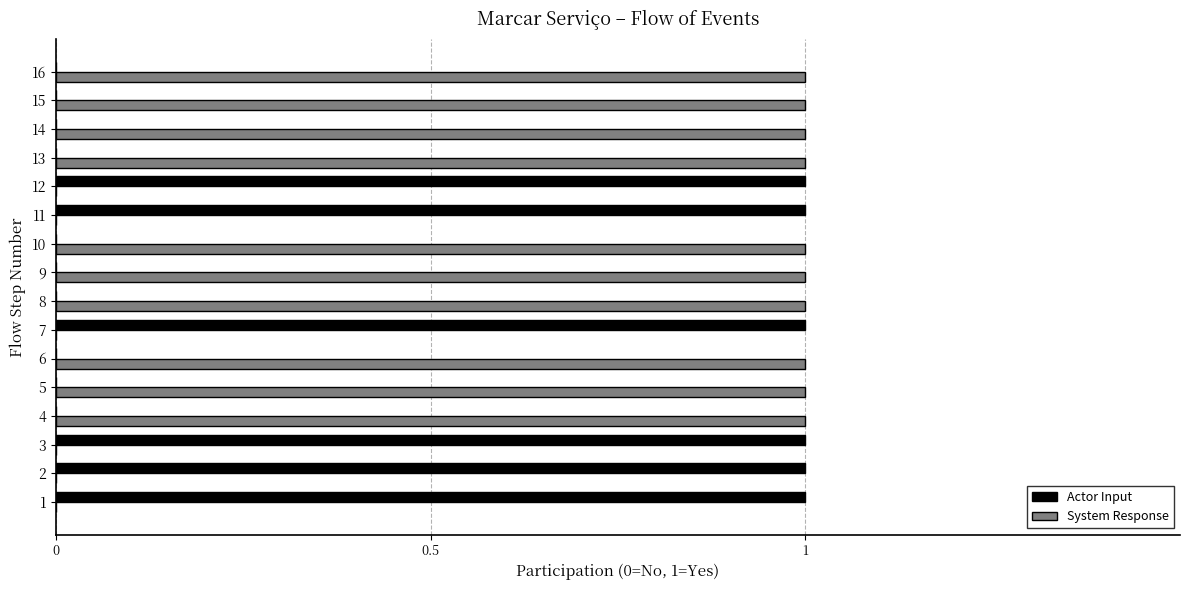

Which series has the largest total across all categories?

System Response